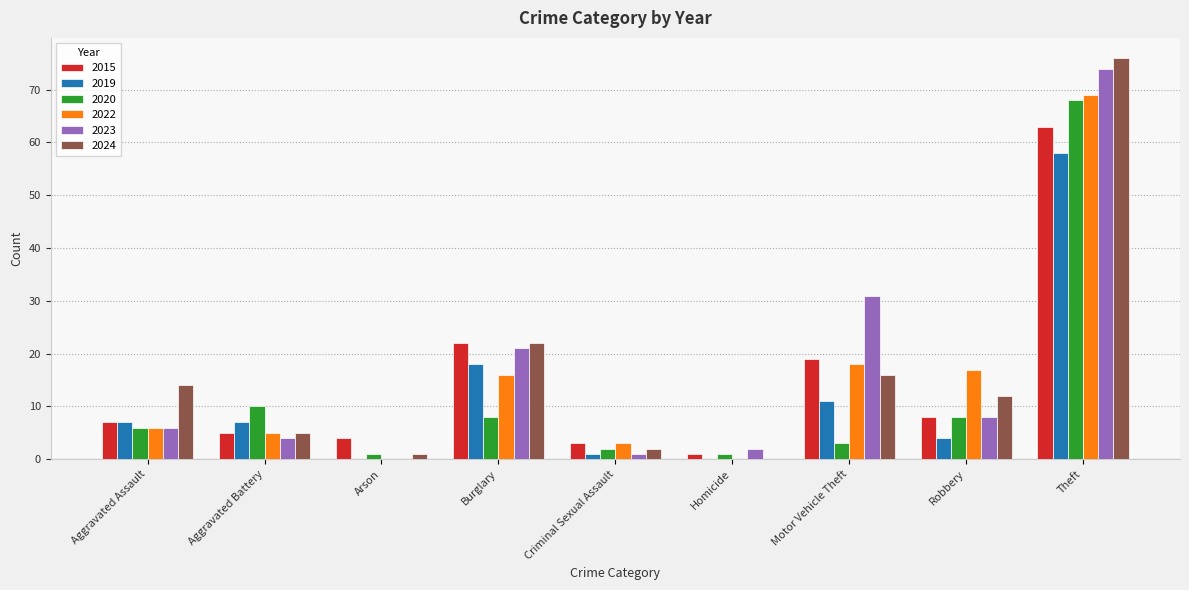

Count the number of categories in the chart.

9